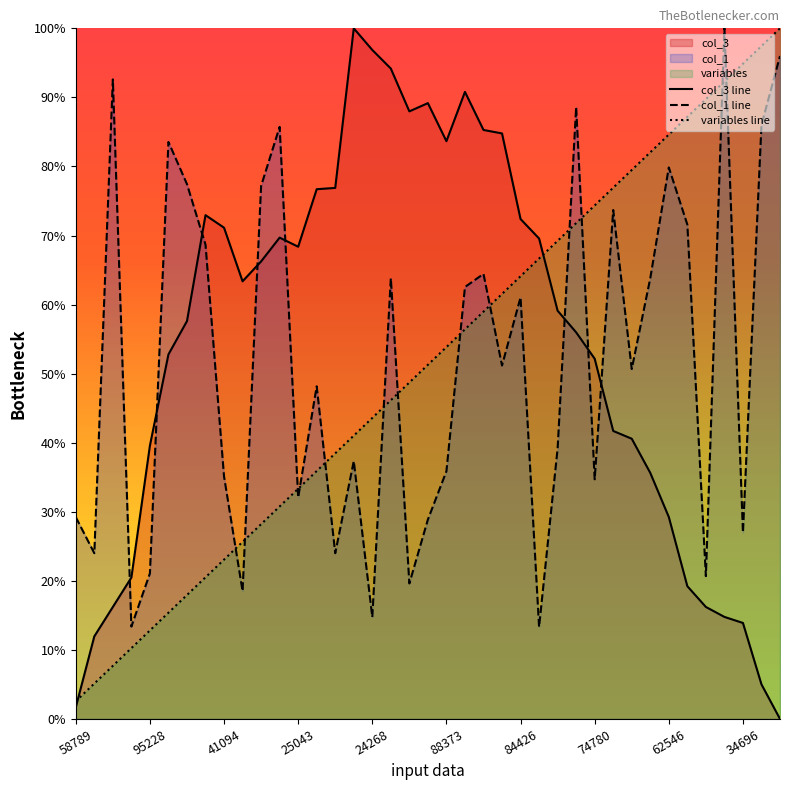

What are all the series names shown in the legend?

col_3 line, col_1 line, variables line